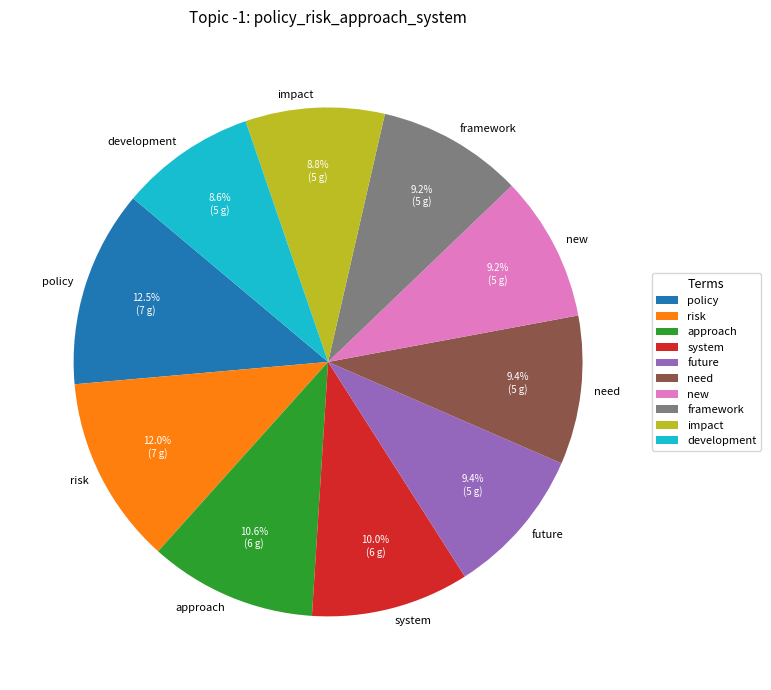

How many slices are in this pie chart?

10